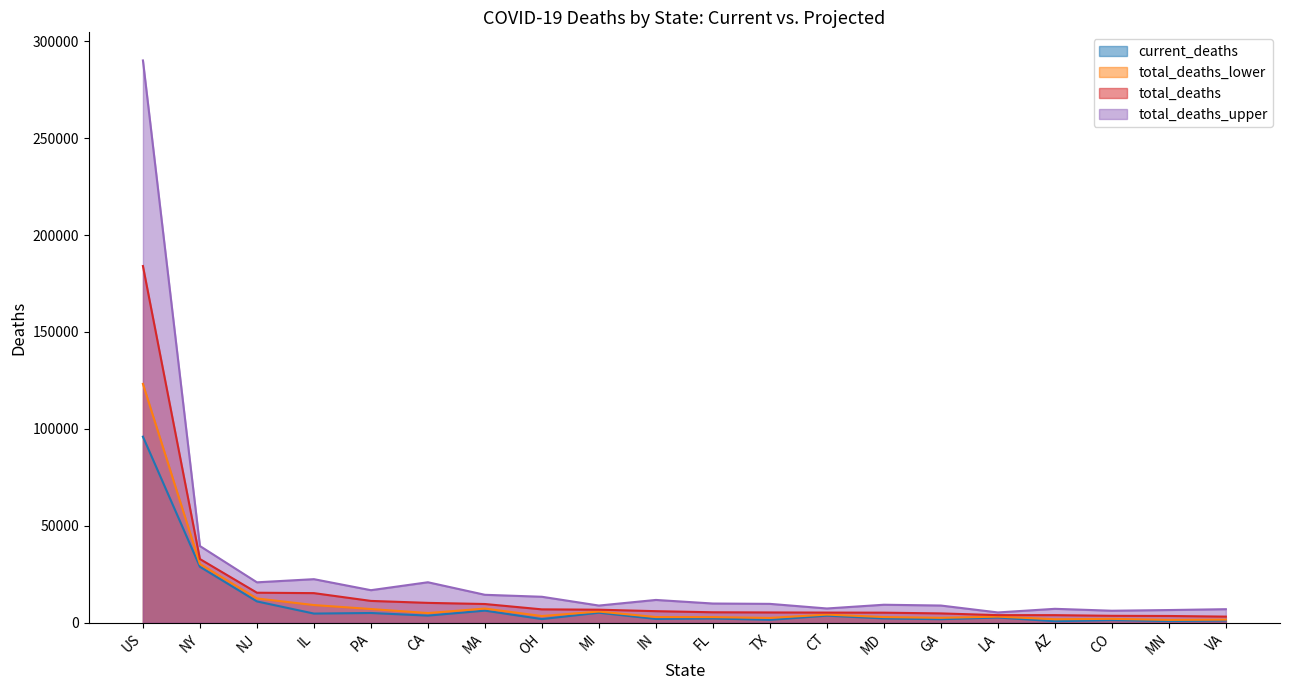

Is it true that total_deaths equals 21874 at NY?

False